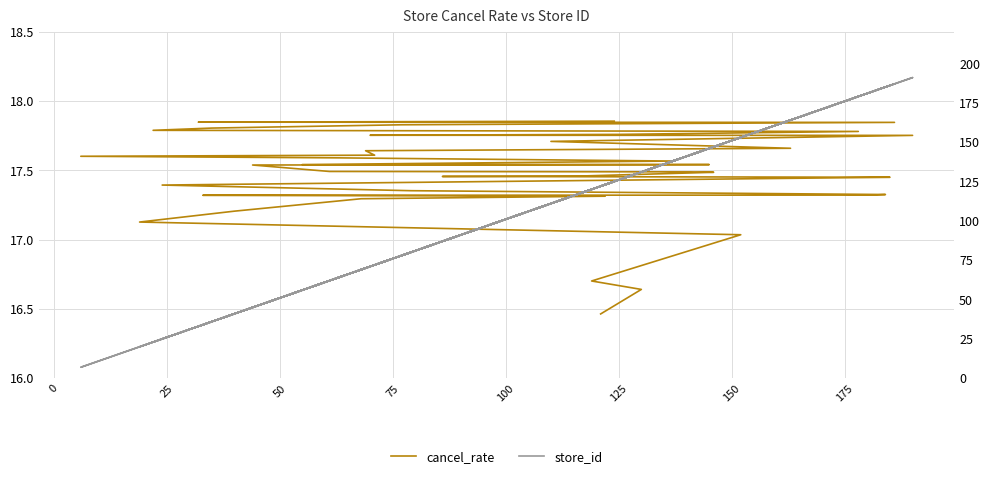

True or false: cancel_rate has more than 0 points higher than both neighbors.

False